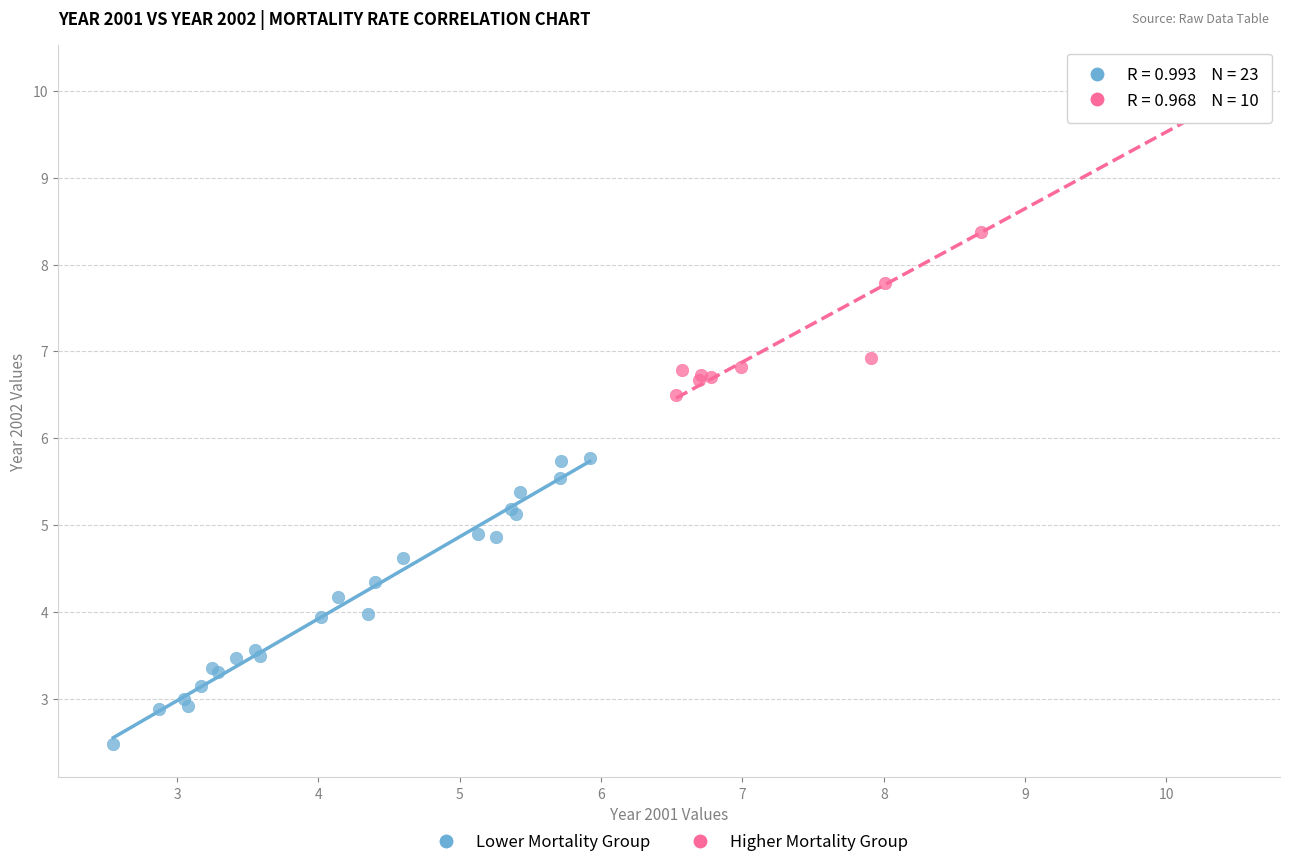

Which series contains the lowest Y value?

Lower Mortality Group